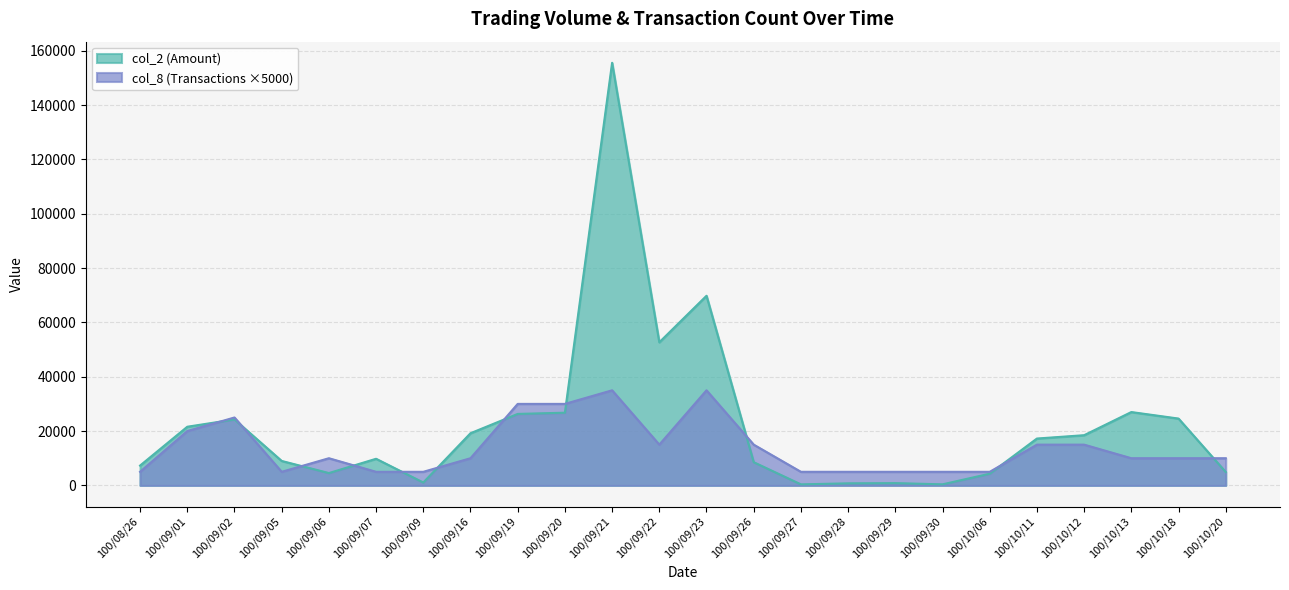

Is the value of col_8 at 100/09/09 greater than the value of col_2 at 100/10/20?

Yes